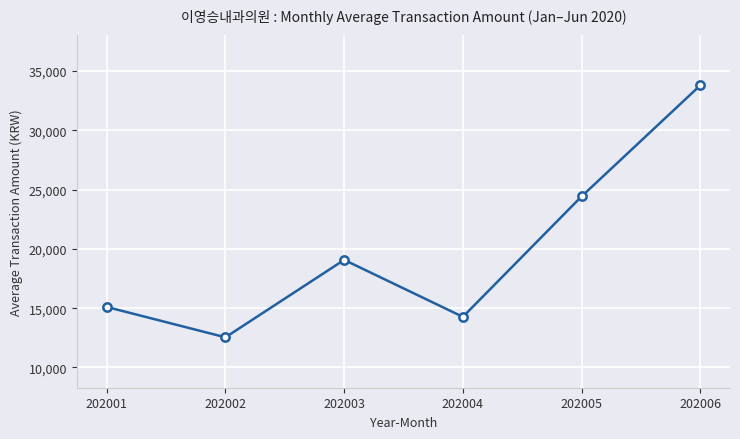

What is the value of the 1st point from the left?

15104